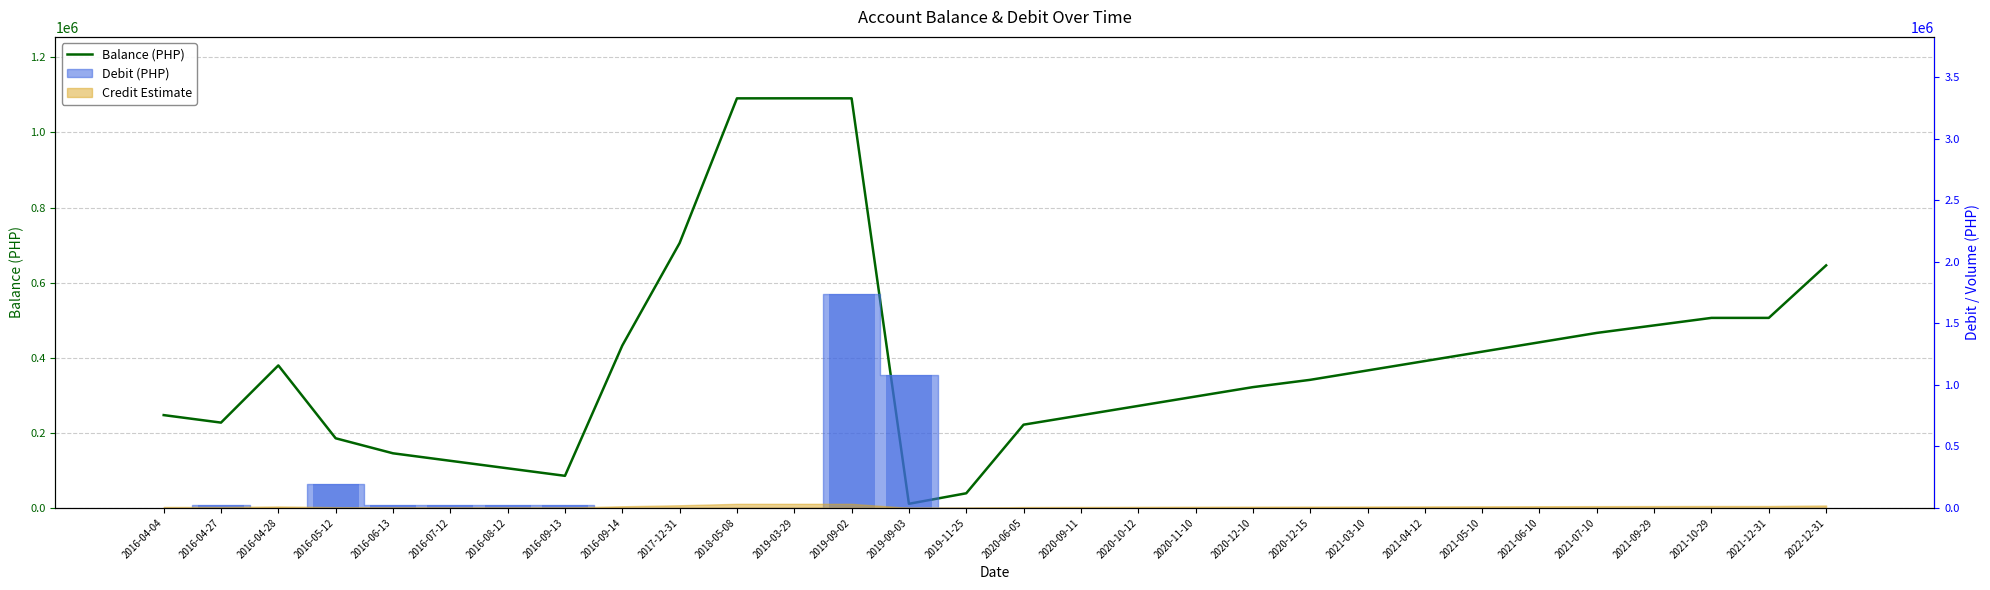

What is the maximum value shown in the chart?

1090821.7